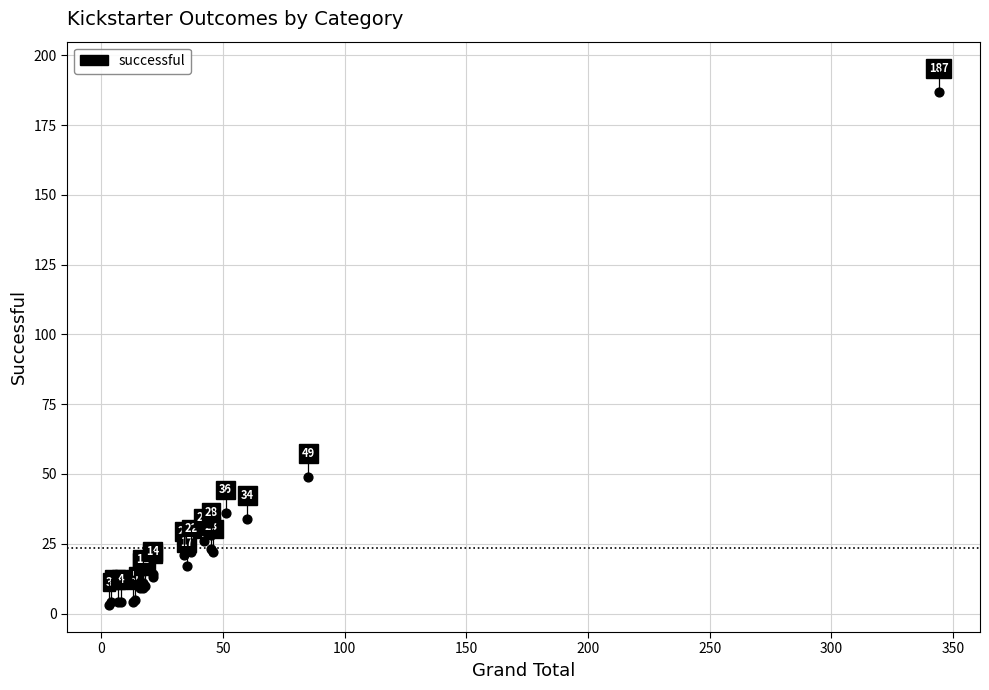

What Y value in the scatter plot is closest to 95?

49